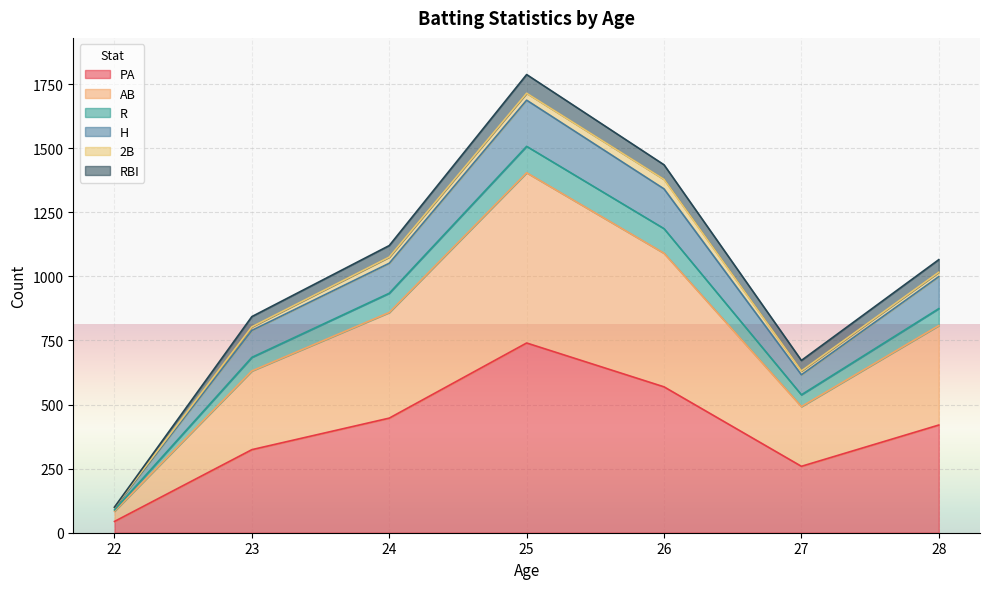

What is the maximum value for PA?

740